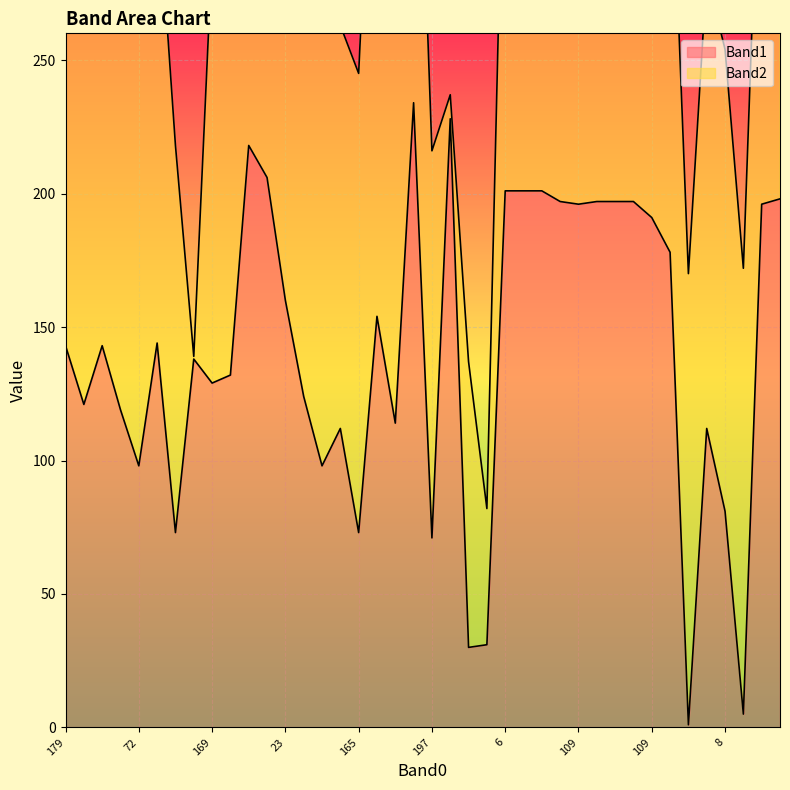

What is the sum of all values?

5642